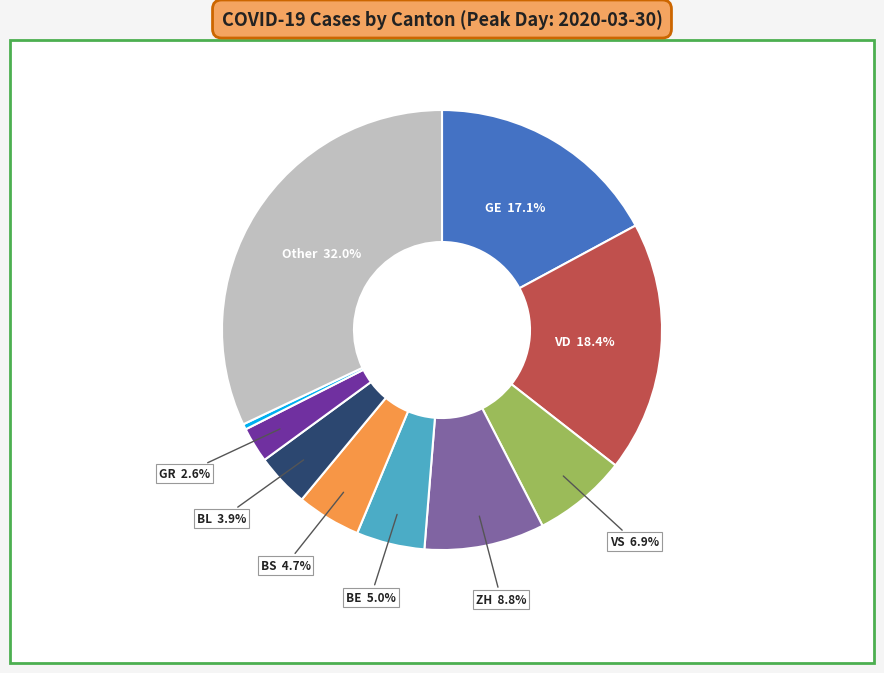

Is there a majority slice in this chart?

No